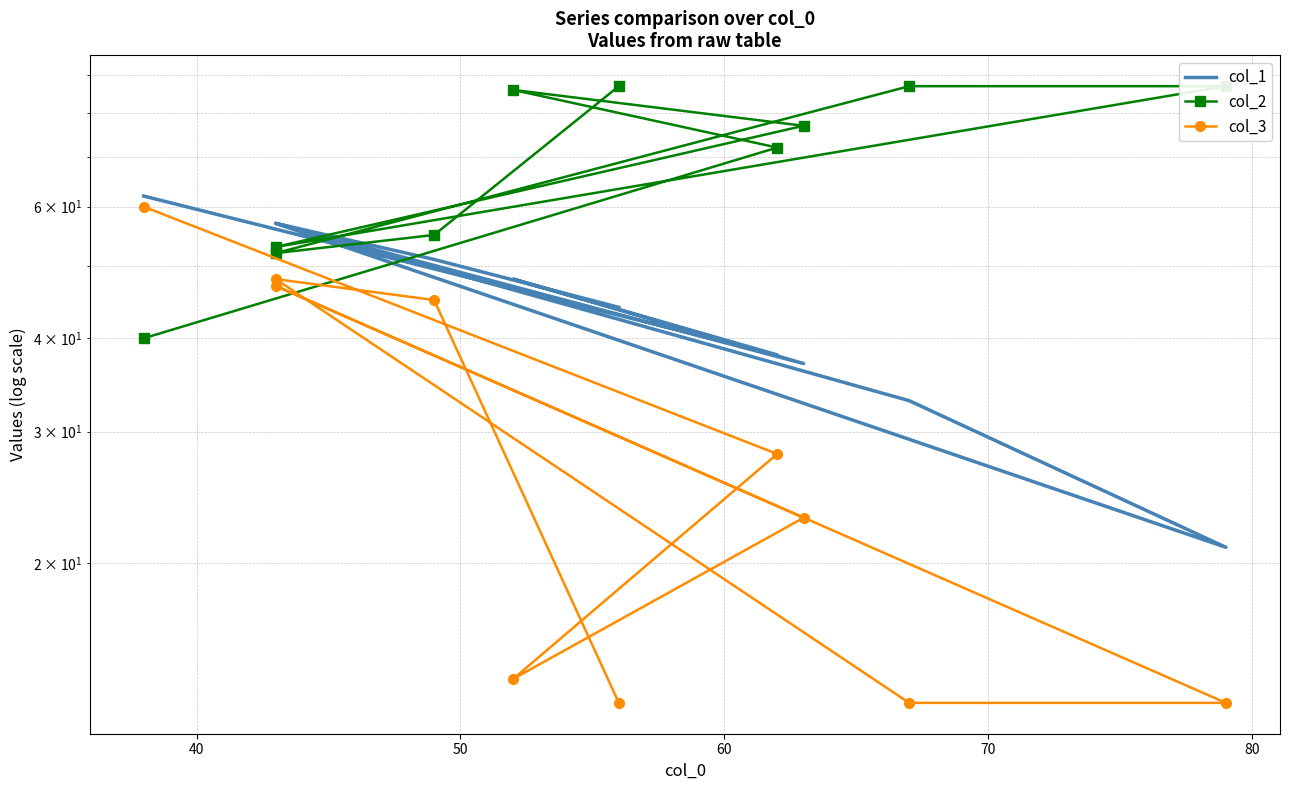

What is the difference between the maximum and minimum values in the col_2 series?

47